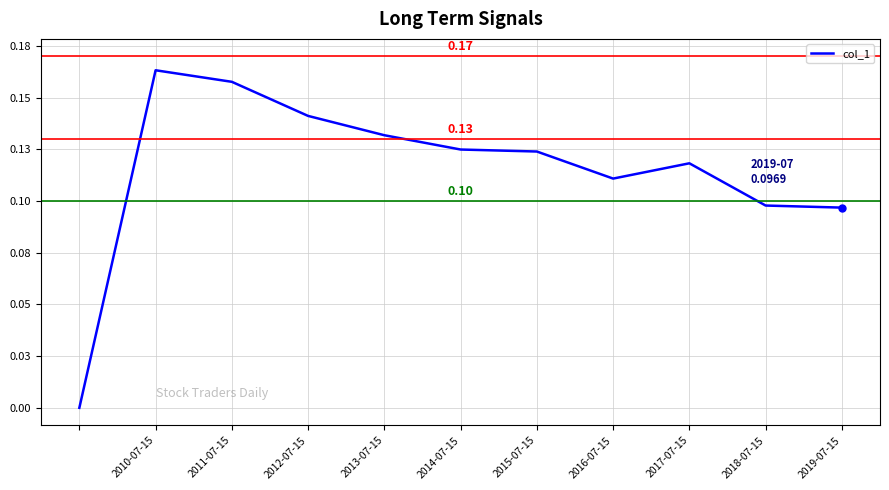

Does the chart have visible grid lines?

Yes